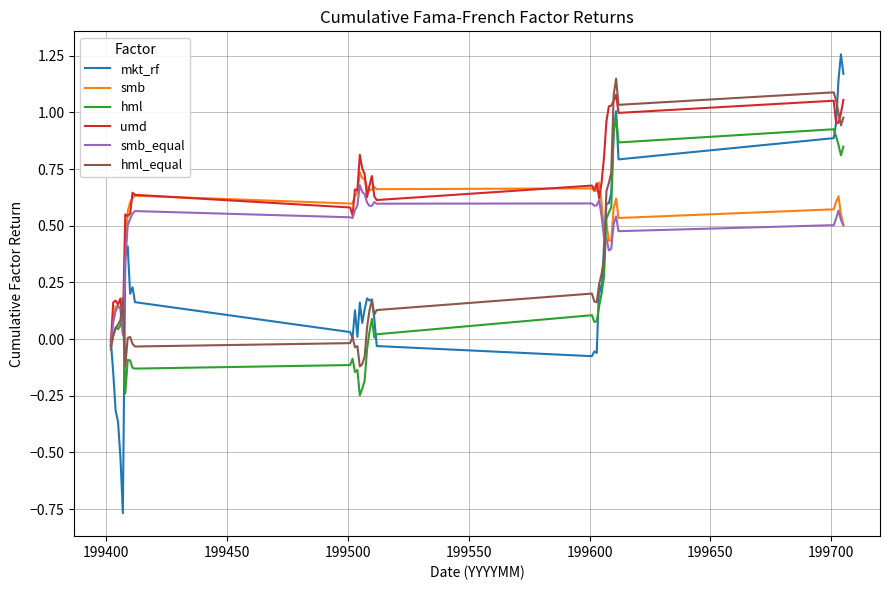

Which series has the largest range (max minus min)?

mkt_rf